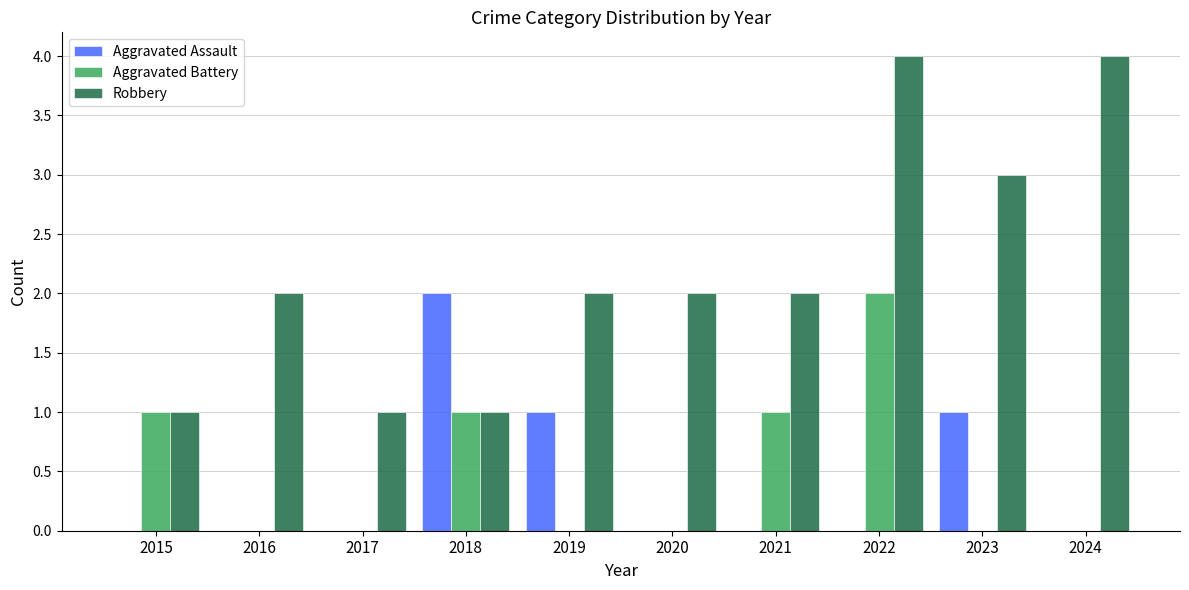

Does the chart contain stacked bars?

No